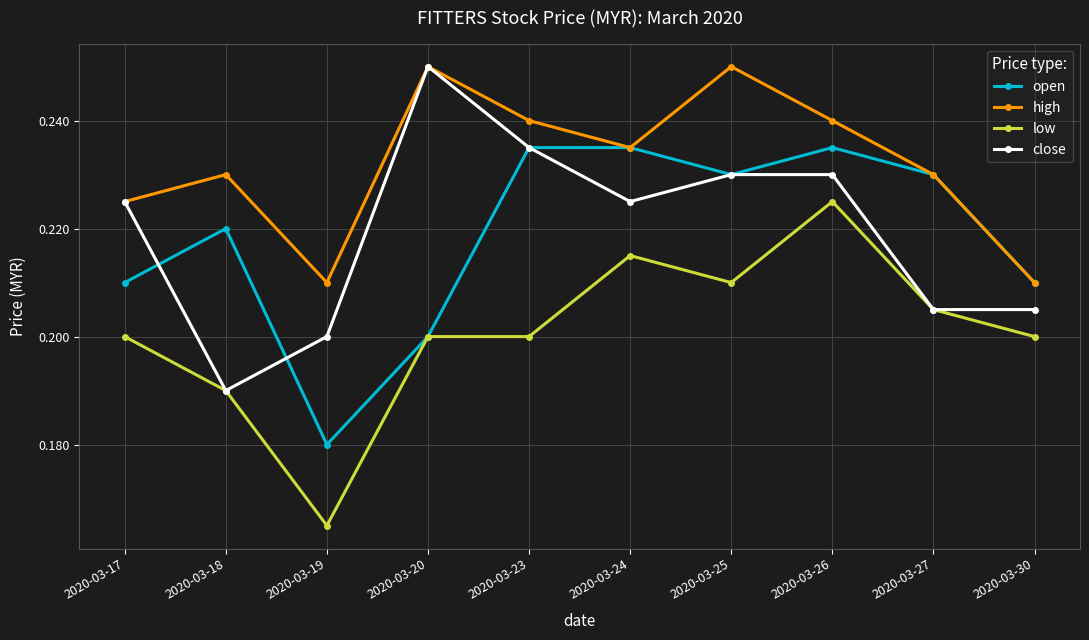

True or false: low and high cross at least once.

False